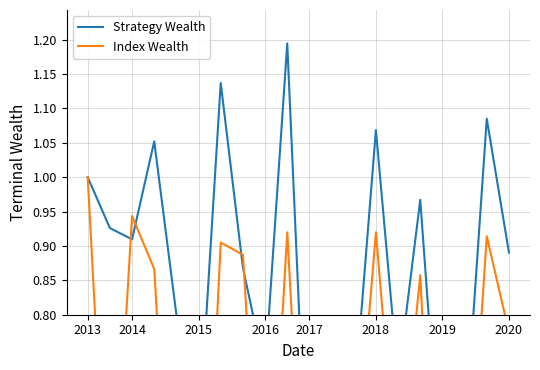

Is it true that Strategy Wealth equals 0.7 at 12?

True